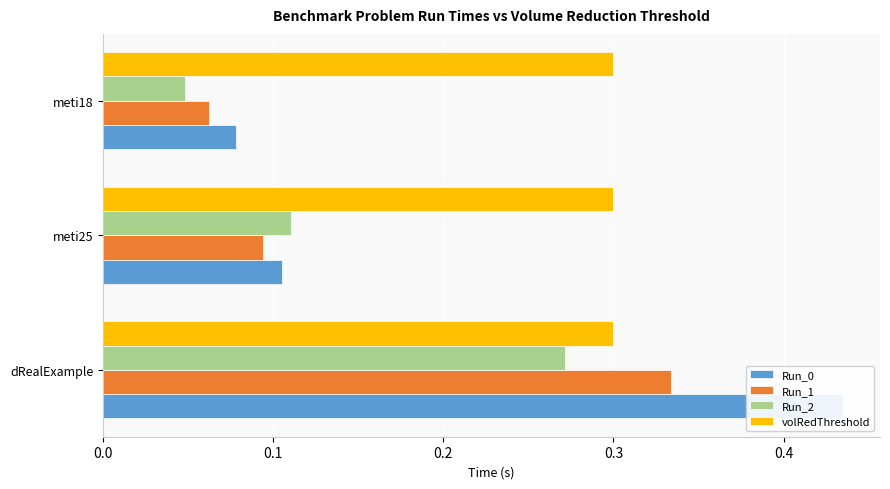

What is the difference between the maximum and minimum values in the Run_2 series?

0.2